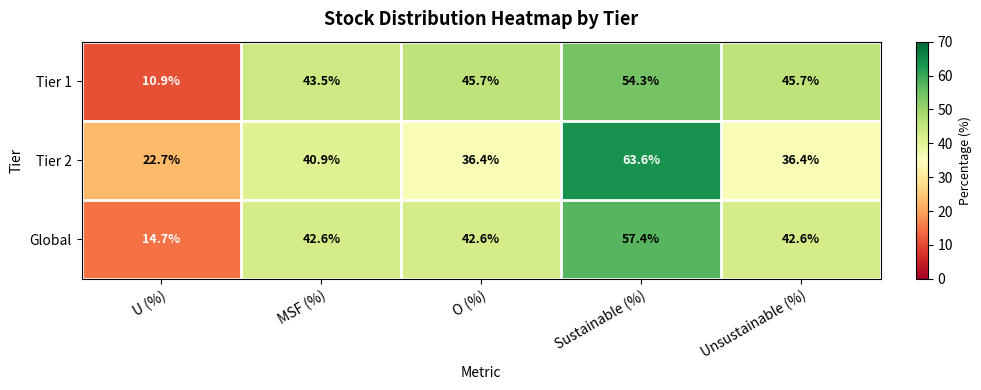

Reading left to right, what are all the values shown in this chart?

Tier 1: U (%)=10.9	MSF (%)=43.5	O (%)=45.7	Sustainable (%)=54.3	Unsustainable (%)=45.7
Tier 2: U (%)=22.7	MSF (%)=40.9	O (%)=36.4	Sustainable (%)=63.6	Unsustainable (%)=36.4
Global: U (%)=14.7	MSF (%)=42.6	O (%)=42.6	Sustainable (%)=57.4	Unsustainable (%)=42.6